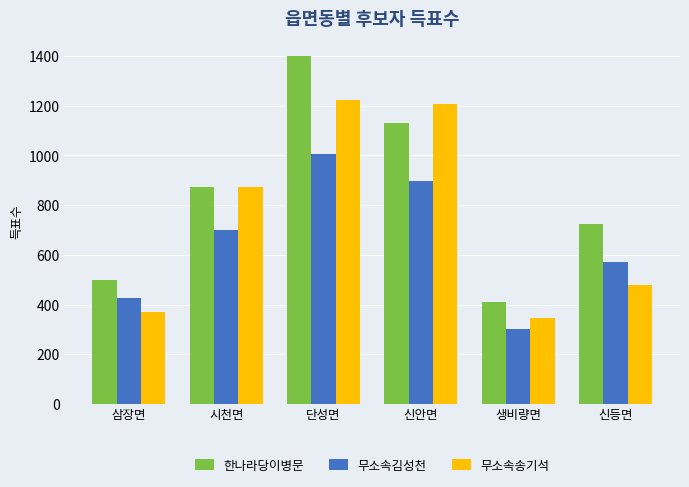

What is the average value of the 한나라당이병문 series?

840